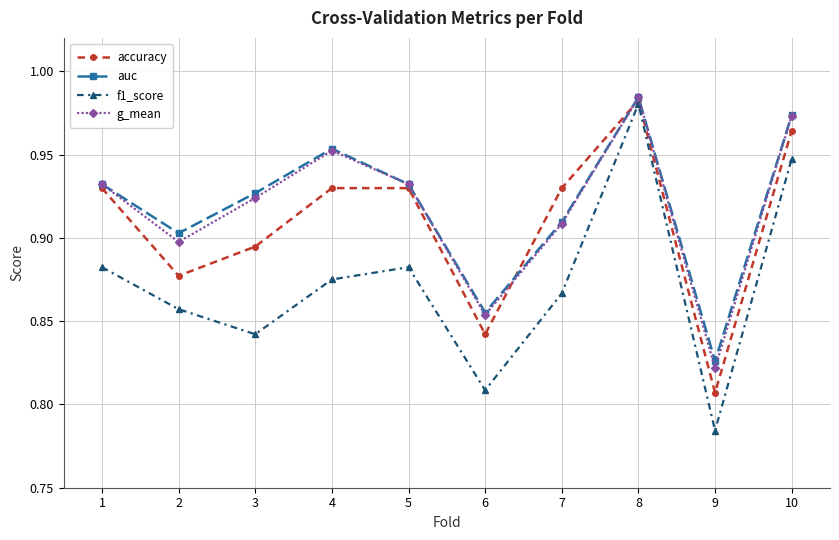

At which label does g_mean reach its minimum?

9